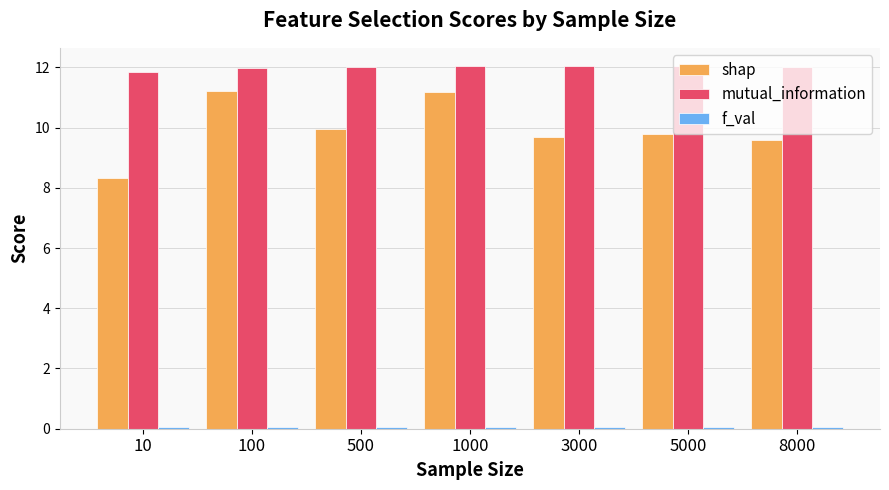

True or false: shap has a value of 11.2 at 1000.

True